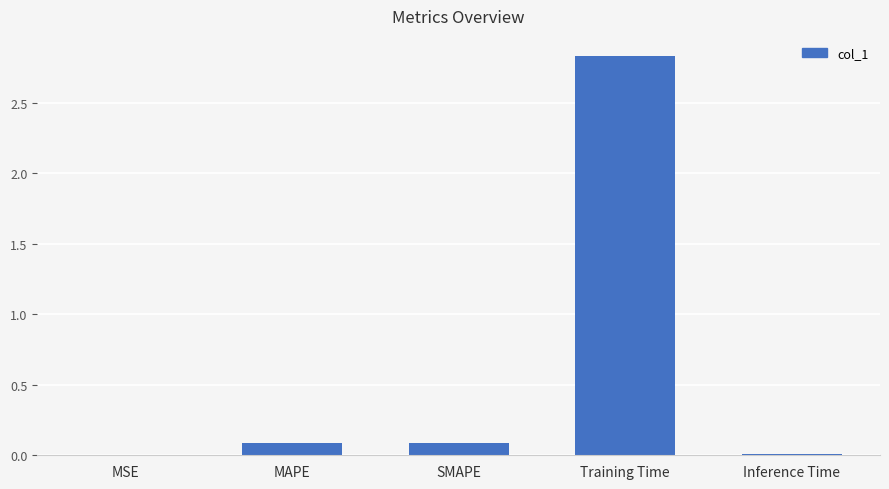

Between MAPE and Training Time, which is larger?

Training Time